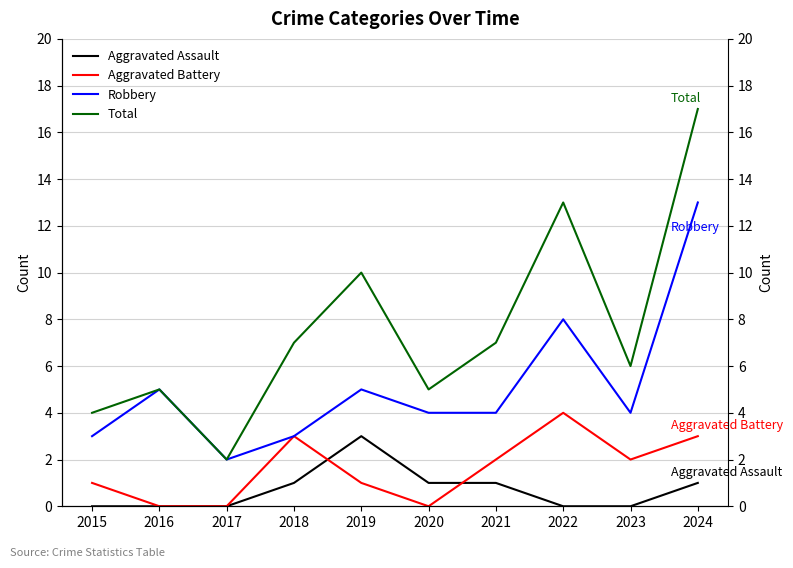

Which category has the highest value in the Robbery series?

2024